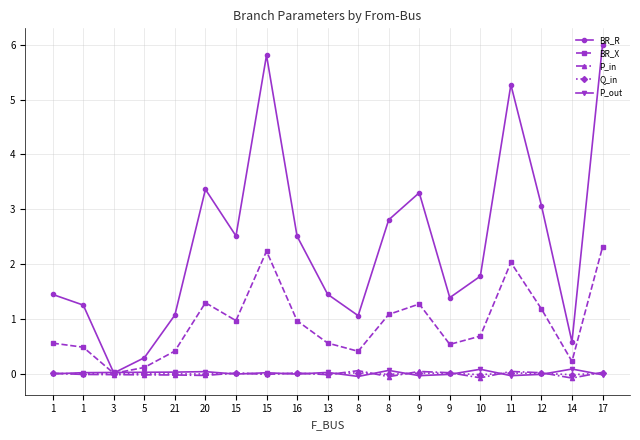

At which label is P_out closest to 0?

1